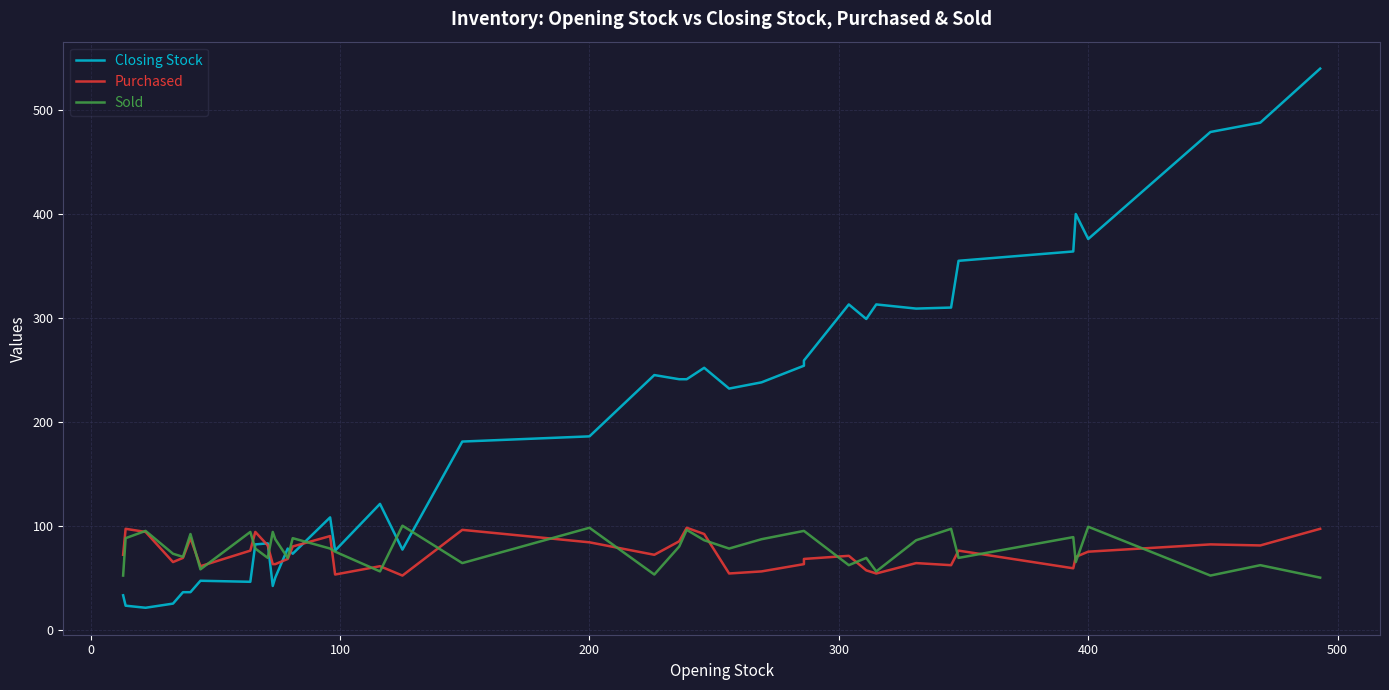

What are all the series names shown in the legend?

Closing Stock, Purchased, Sold